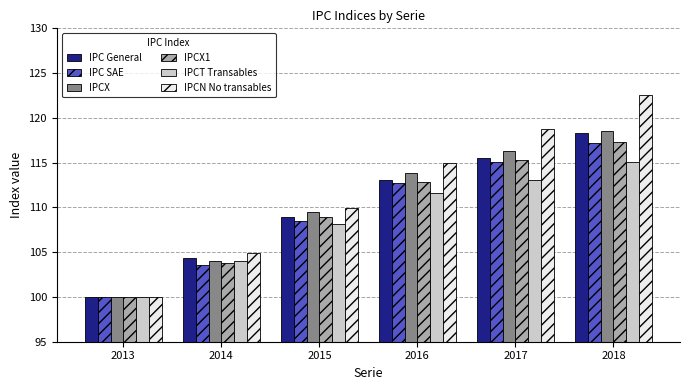

What is the value of the IPC General bar at the 5th from the left?

115.5